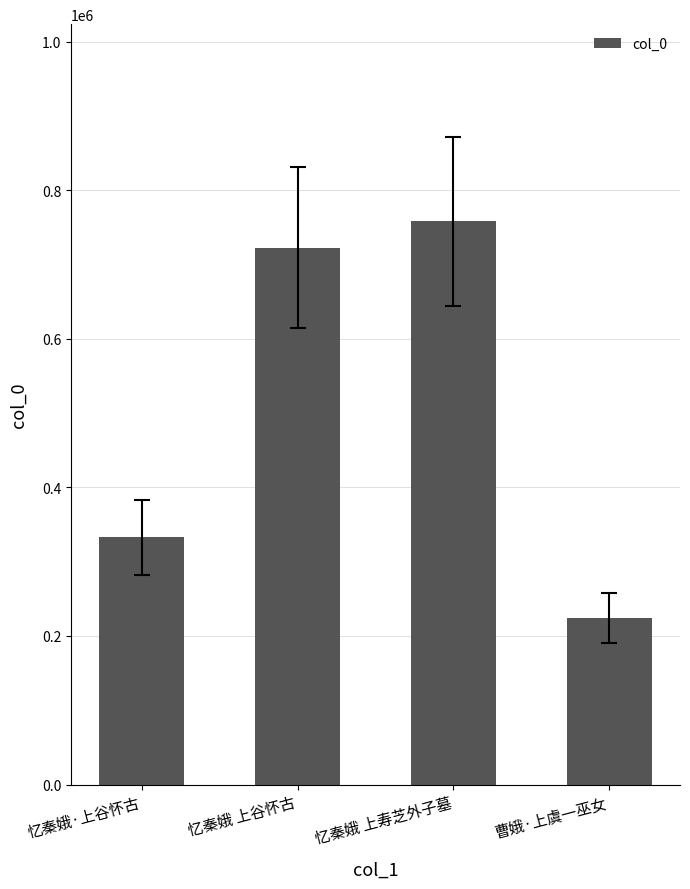

What is the minimum value shown in the chart?

223822